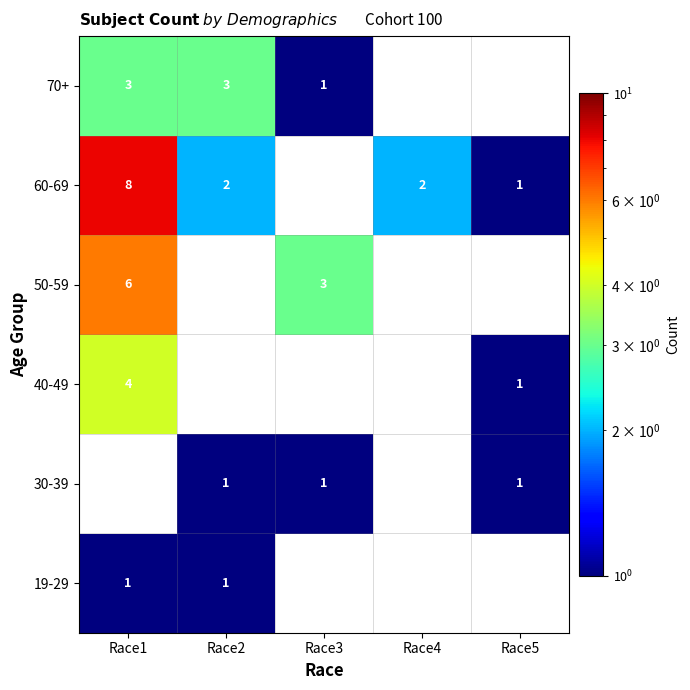

Is it true that 60-69 equals 4 at Race1?

False